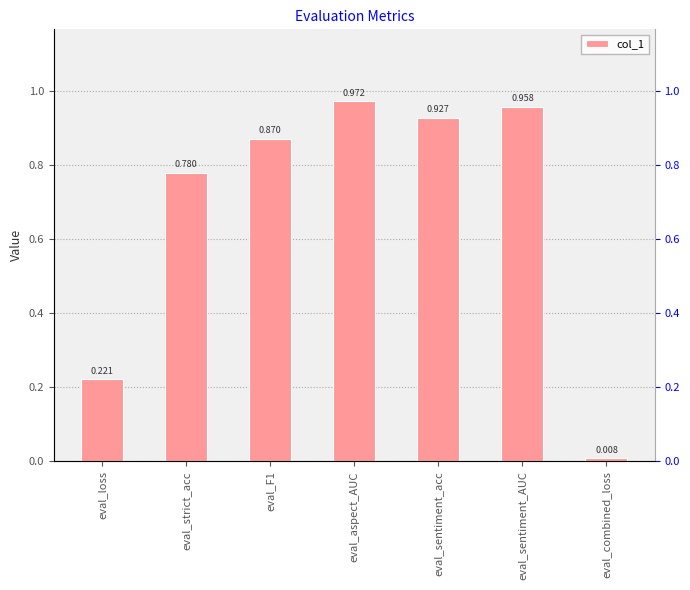

The chart shows a value of 0.6 at eval_sentiment_AUC. True or false?

False